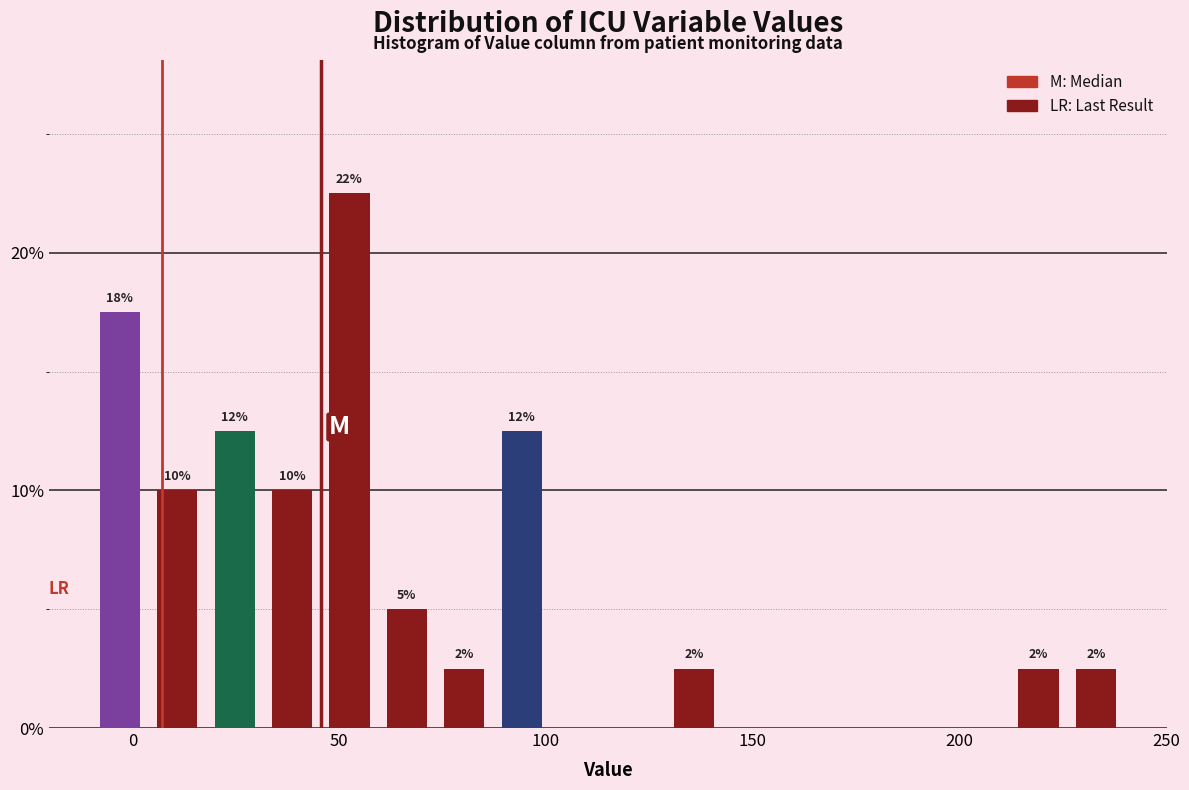

Around what value on the x-axis is the tallest bar? Give the approximate position of its centre, as read against the axis.

55